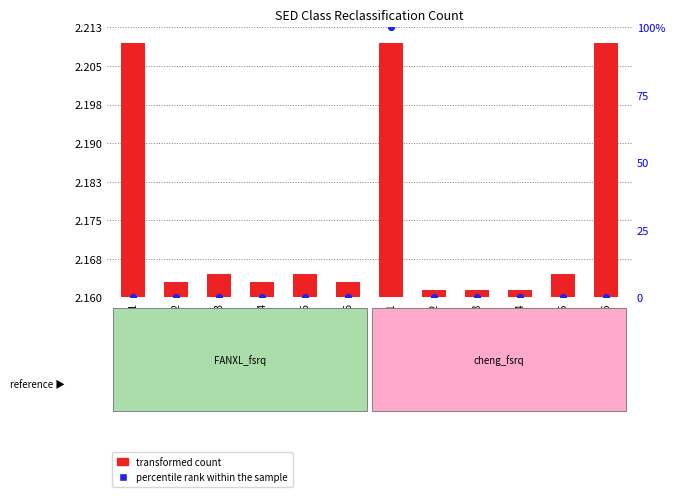

At how many categories does at least one series exceed 67?

1